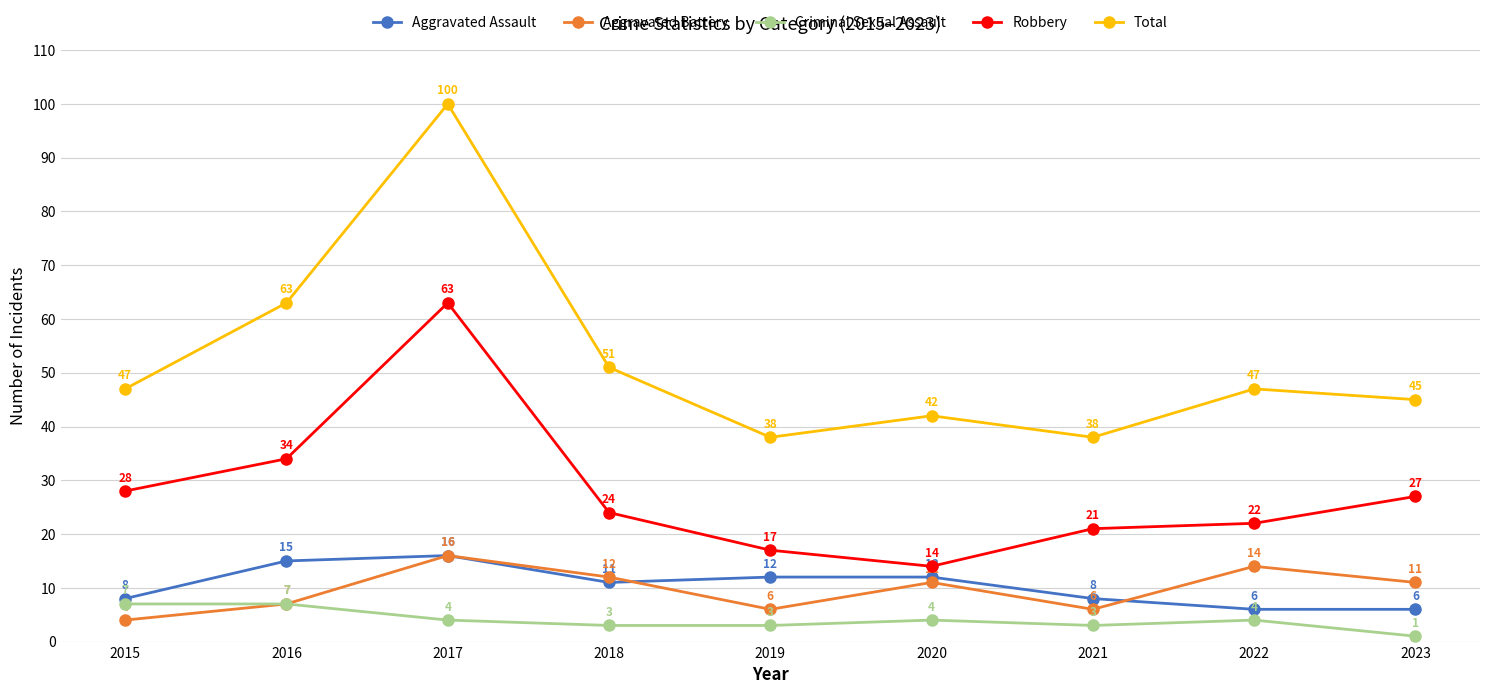

True or false: Aggravated Battery and Total cross at least once.

False